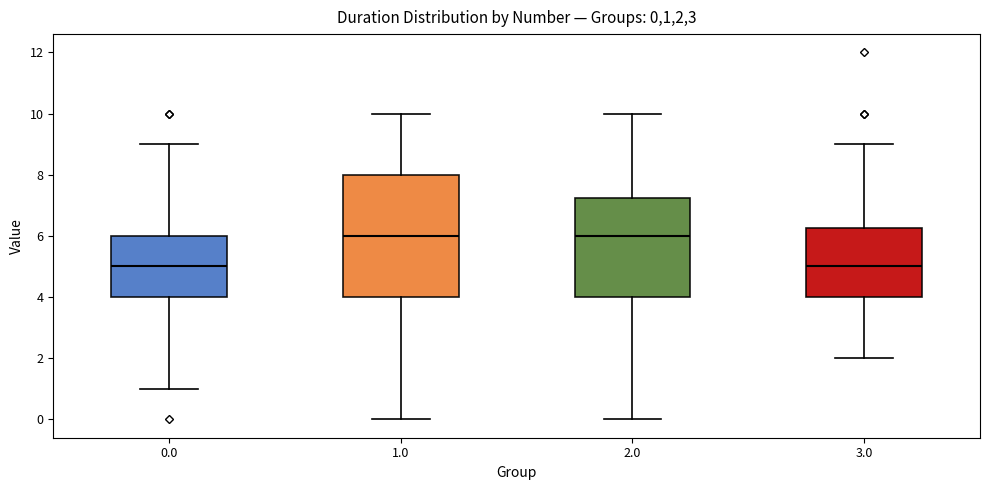

Where is the upper edge of the box at x = 2.0 on the y-axis? The values are not printed on the chart, so give them approximately, as read against the axis.

7.2